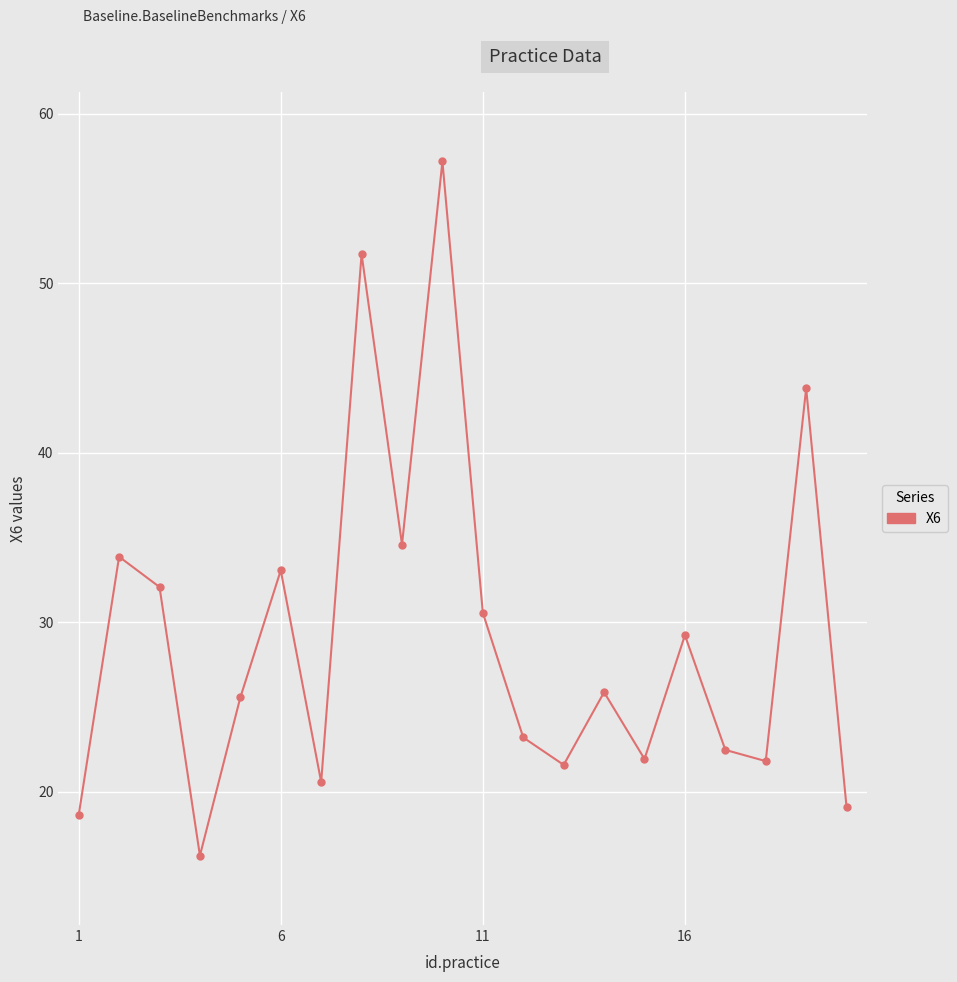

What is the greatest value displayed?

57.2